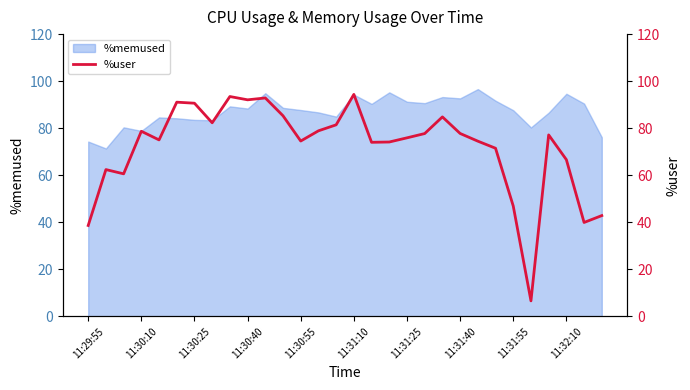

What is the lowest value of the %memused series?

71.4